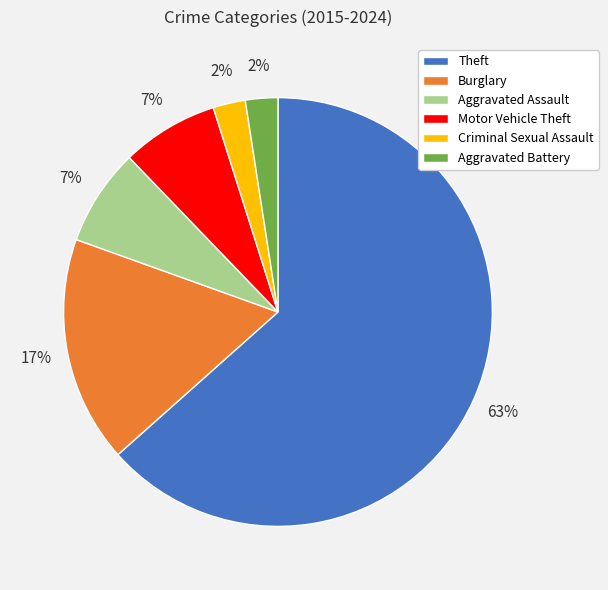

Which category accounts for the majority?

Theft